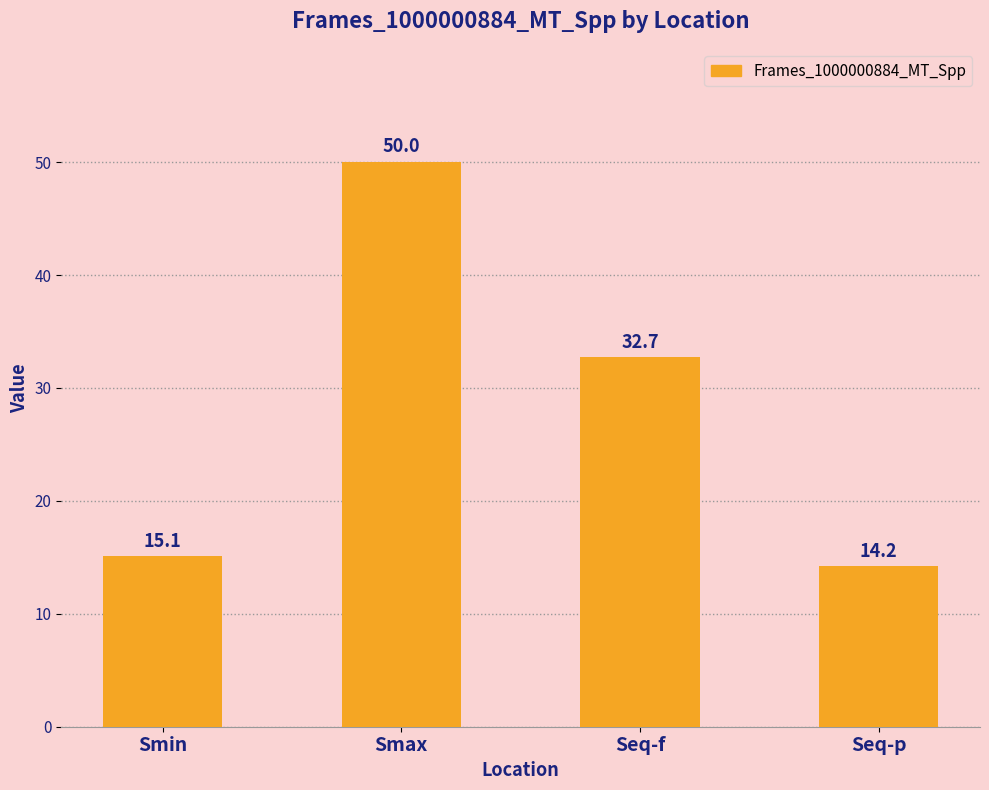

What is the value of the 3rd bar from the left?

32.7